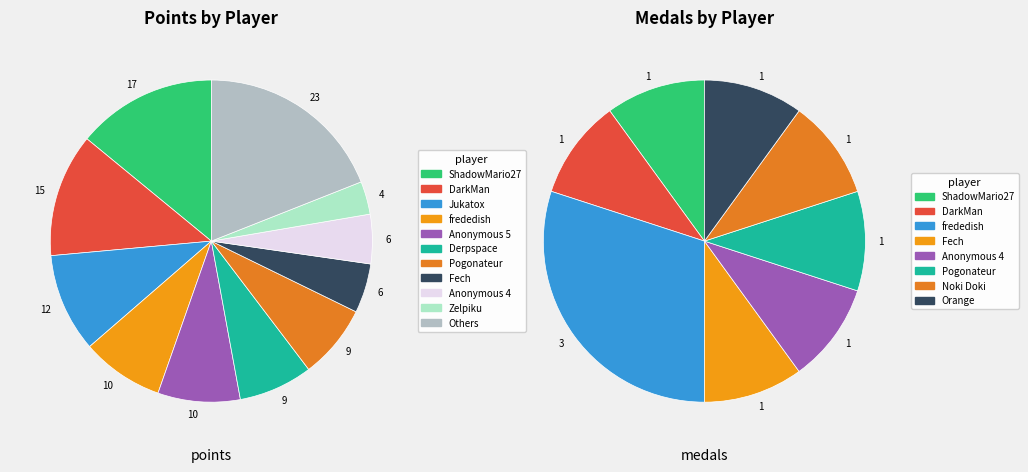

To the nearest percent, what is the difference between the DarkMan and Pogonateur slice percentages?

5%